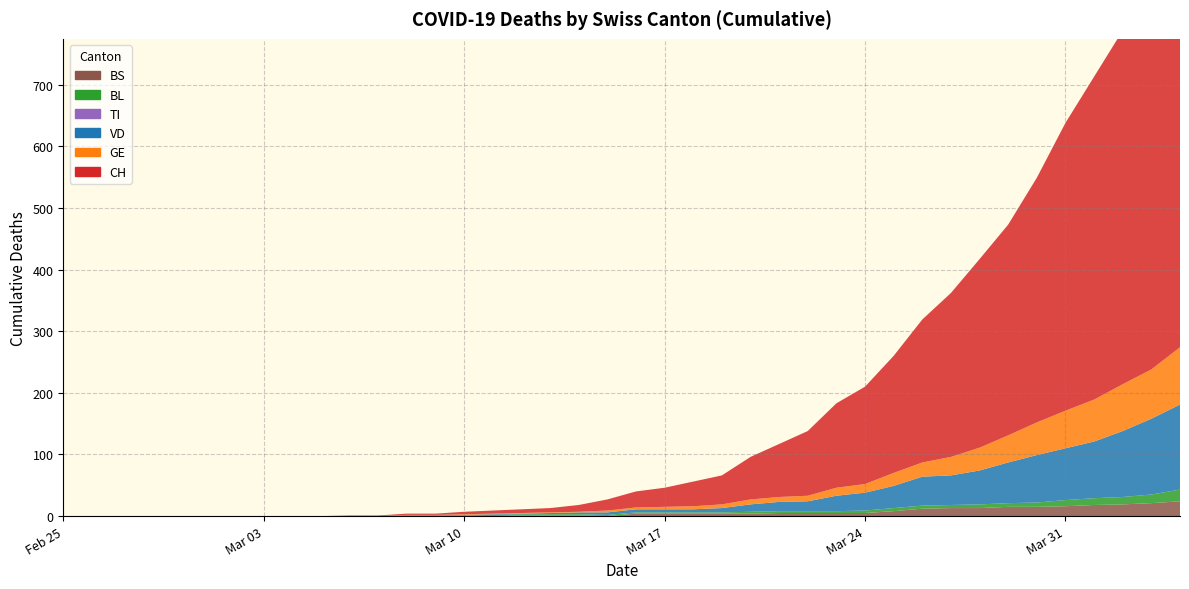

How many lines are shown in the chart?

6